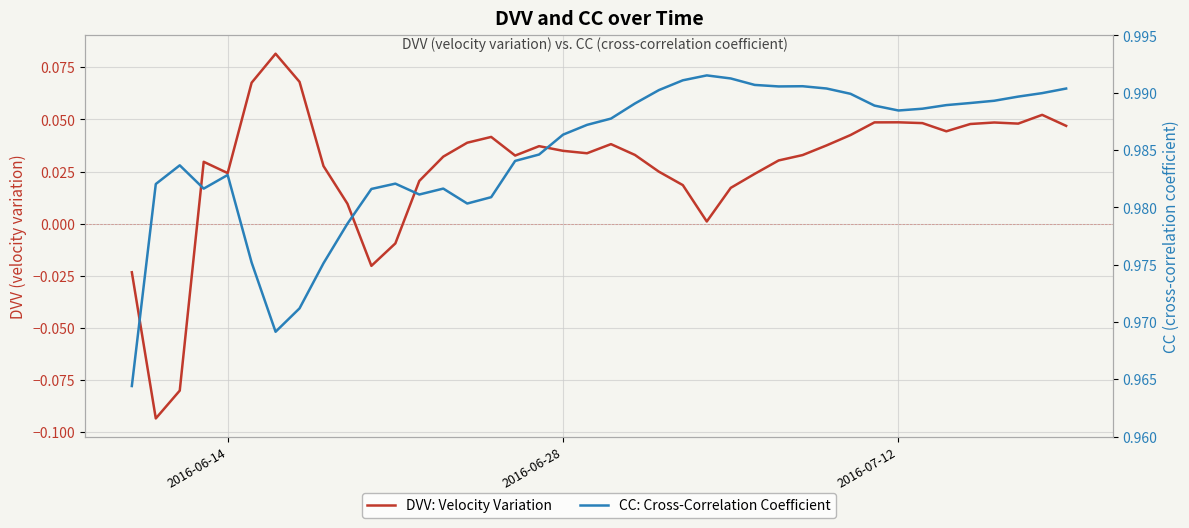

Reading left to right, transcribe all the data shown in this chart.

DVV: Velocity Variation: -0.0	-0.1	-0.1	0.0	0.0	0.1	0.1	0.1	0.0	0.0	-0.0	-0.0	0.0	0.0	0.0	0.0	0.0	0.0	0.0	0.0	0.0	0.0	0.0	0.0	0.0	0.0	0.0	0.0	0.0	0.0	0.0	0.0	0.0	0.0	0.0	0.0	0.0	0.0	0.1	0.0
CC: Cross-Correlation Coefficient: 1.0	1.0	1.0	1.0	1.0	1.0	1.0	1.0	1.0	1.0	1.0	1.0	1.0	1.0	1.0	1.0	1.0	1.0	1.0	1.0	1.0	1.0	1.0	1.0	1.0	1.0	1.0	1.0	1.0	1.0	1.0	1.0	1.0	1.0	1.0	1.0	1.0	1.0	1.0	1.0